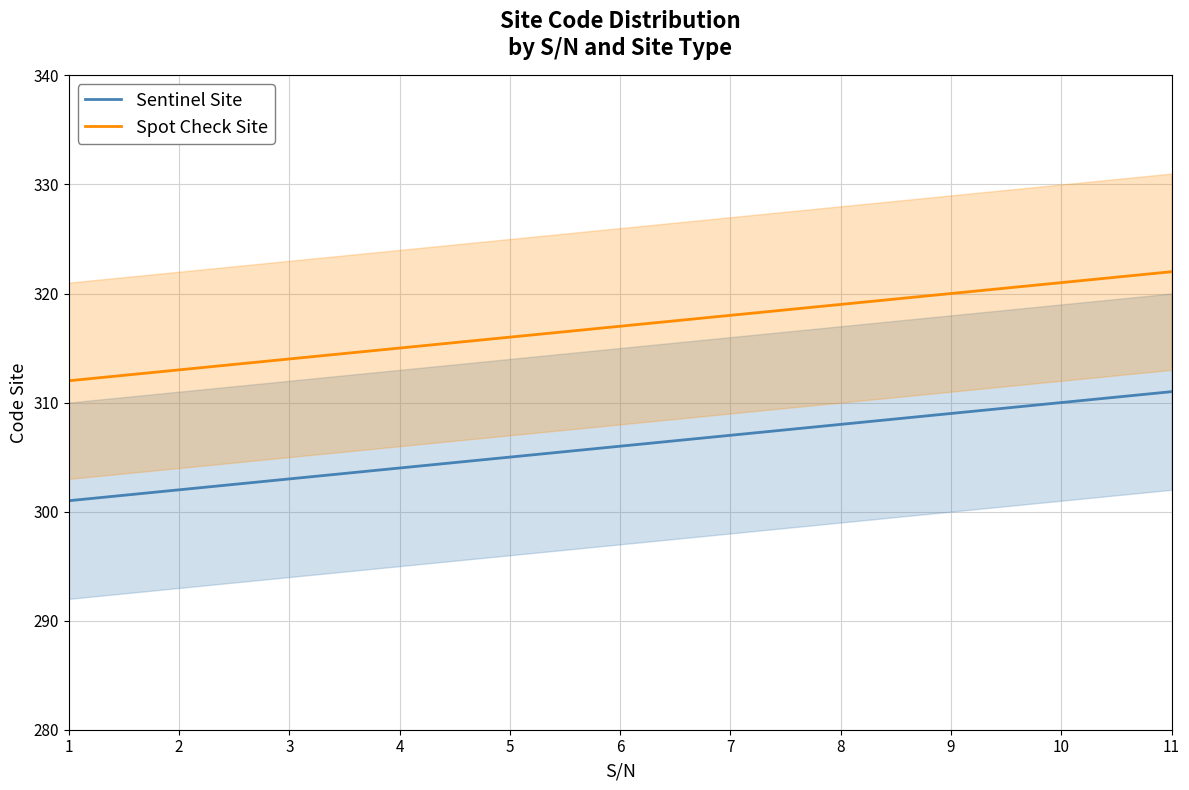

Reading right to left, transcribe all the data shown in this chart.

Sentinel Site: 311	310	309	308	307	306	305	304	303	302	301
Spot Check Site: 322	321	320	319	318	317	316	315	314	313	312